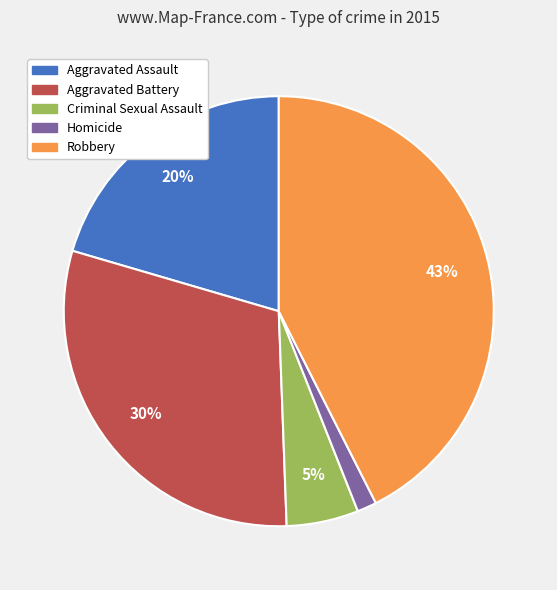

Does any single category account for the majority?

No